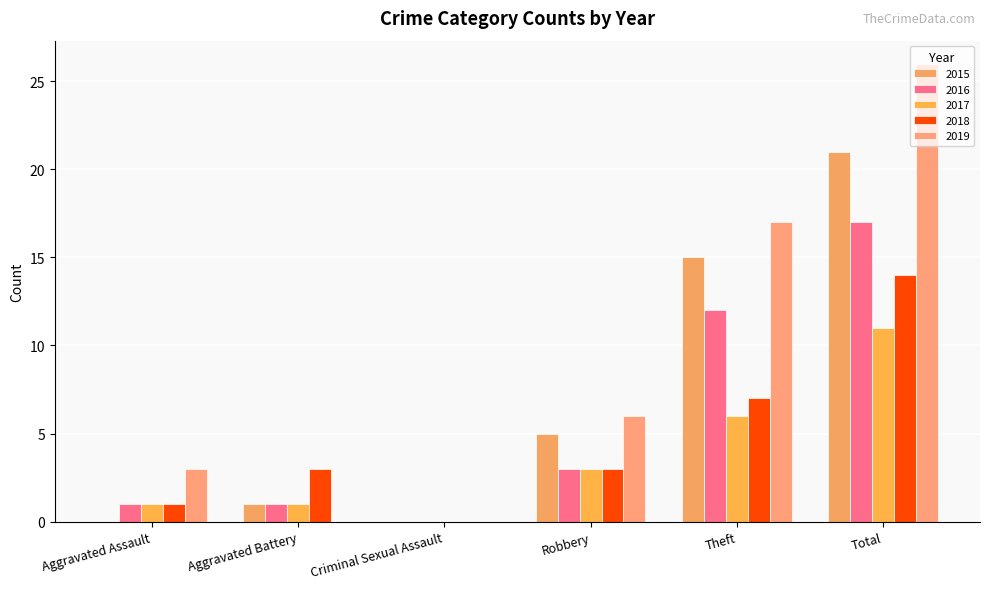

The 2018 series shows 14 at Total. True or false?

True